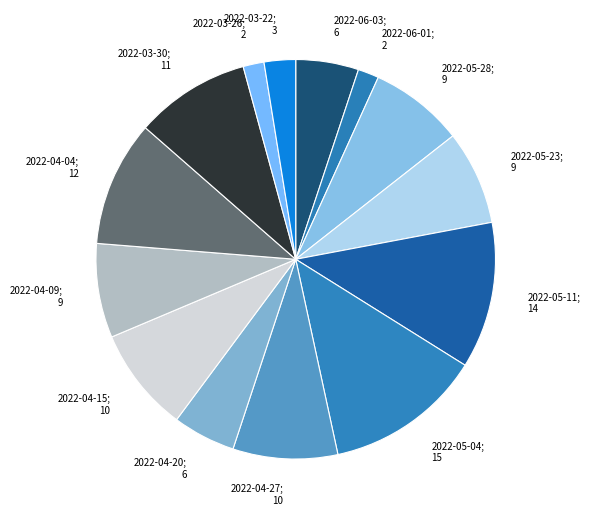

How many segments does this pie chart have?

14